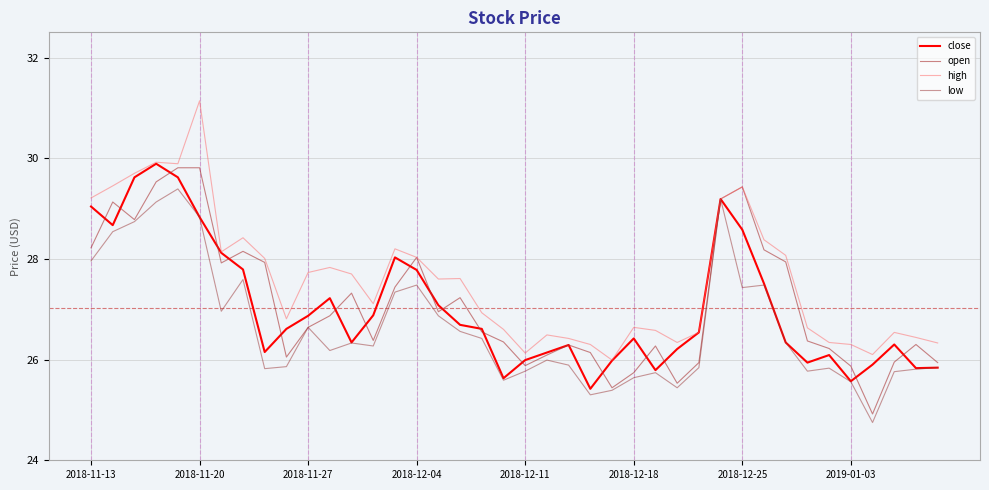

True or false: close has more than 2 points higher than both neighbors.

True